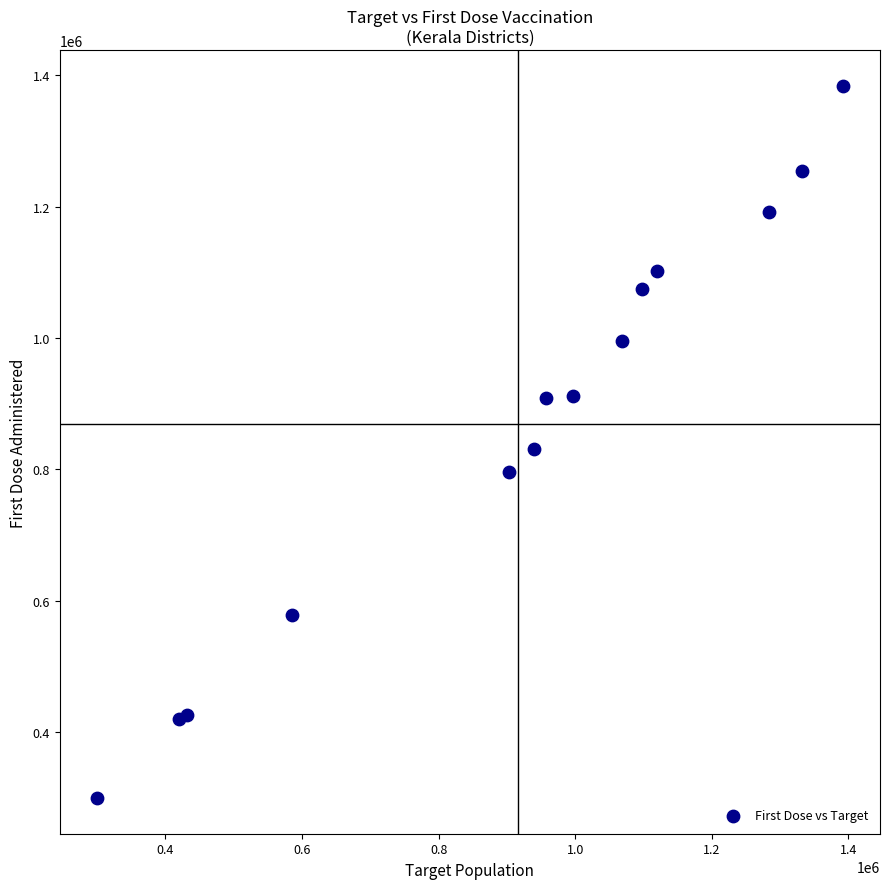

What is the range of Y values (max minus min)?

1084939